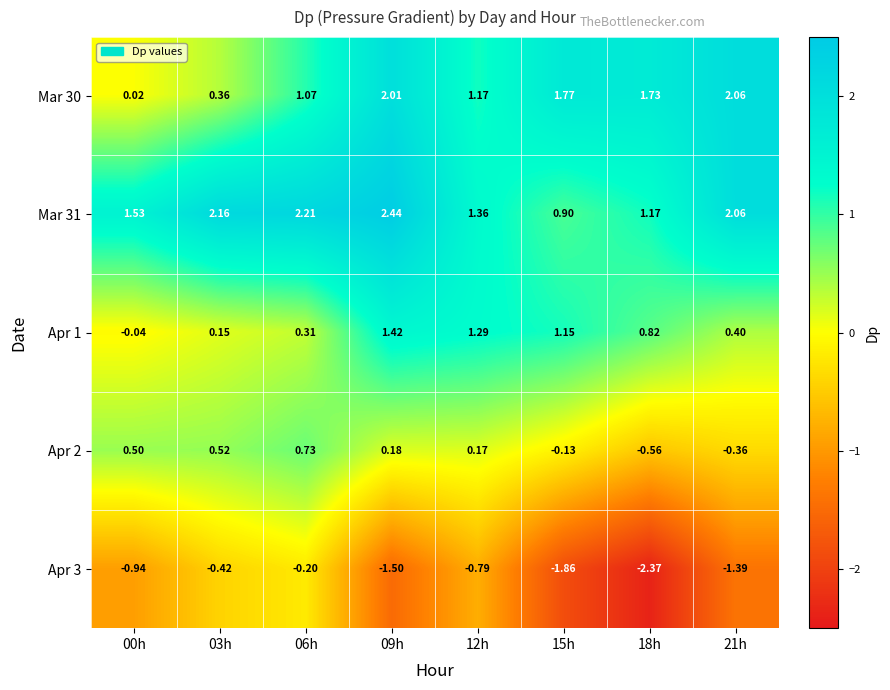

Is the value of Apr 3 at 12h greater than the value of Mar 30 at 21h?

No